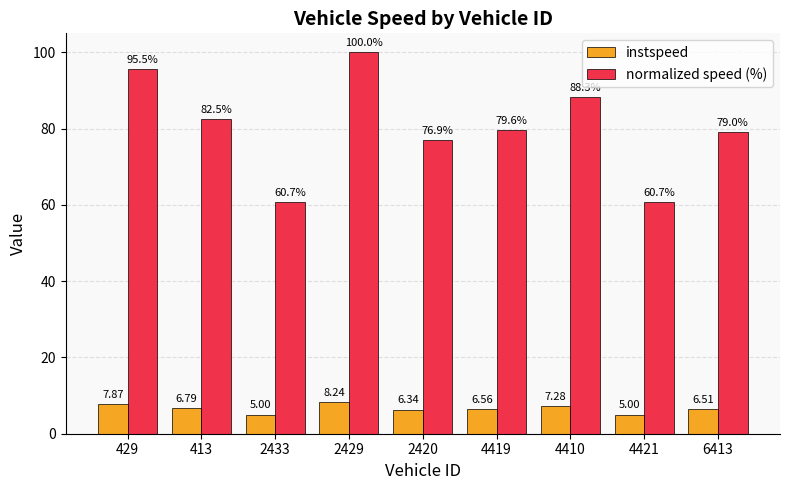

What is the spread (max minus min) of values at 2433?

55.7